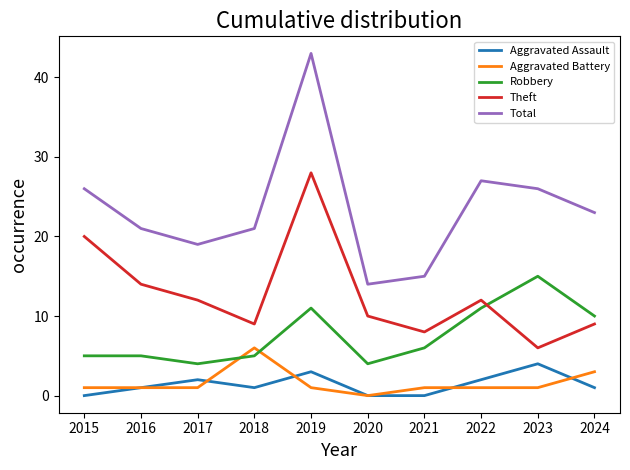

Reading left to right, list all the values displayed in this chart.

Aggravated Assault: 2015=0	2016=1	2017=2	2018=1	2019=3	2020=0	2021=0	2022=2	2023=4	2024=1
Aggravated Battery: 2015=1	2016=1	2017=1	2018=6	2019=1	2020=0	2021=1	2022=1	2023=1	2024=3
Robbery: 2015=5	2016=5	2017=4	2018=5	2019=11	2020=4	2021=6	2022=11	2023=15	2024=10
Theft: 2015=20	2016=14	2017=12	2018=9	2019=28	2020=10	2021=8	2022=12	2023=6	2024=9
Total: 2015=26	2016=21	2017=19	2018=21	2019=43	2020=14	2021=15	2022=27	2023=26	2024=23